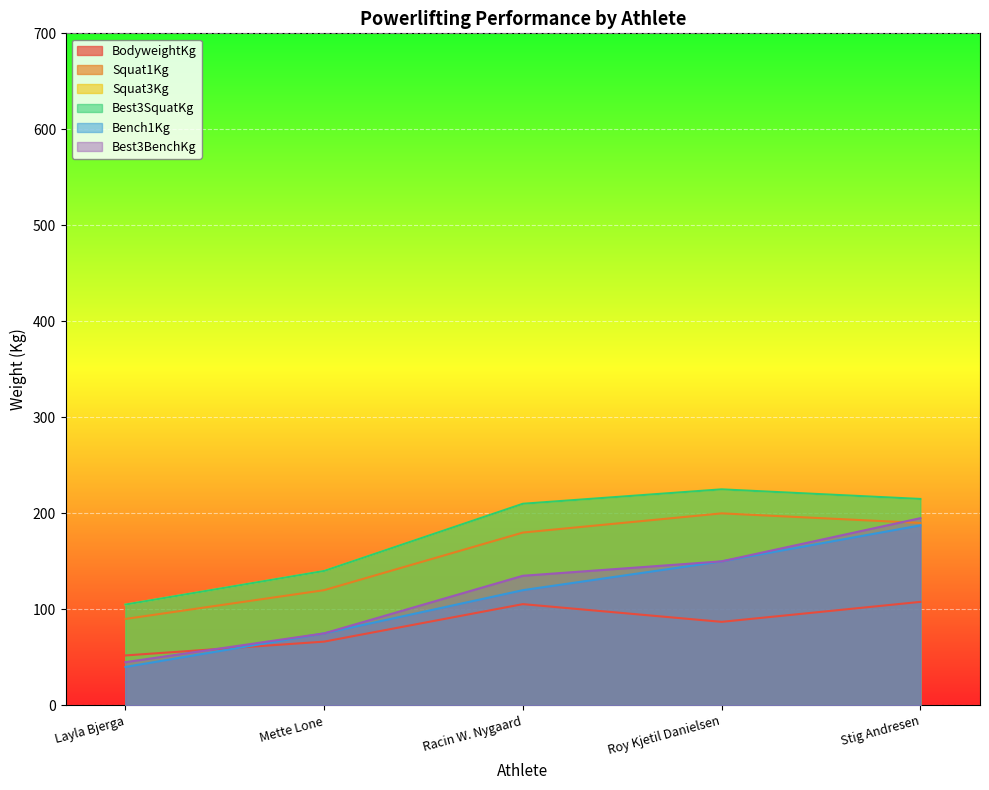

True or false: Bench1Kg has more than 1 interior local peaks.

False